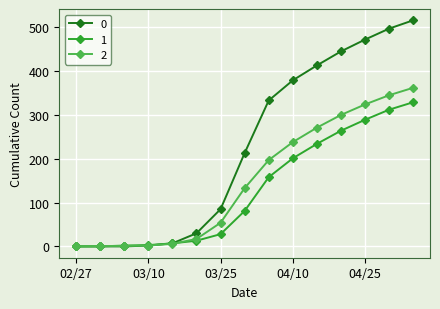

What is the greatest value displayed?

516